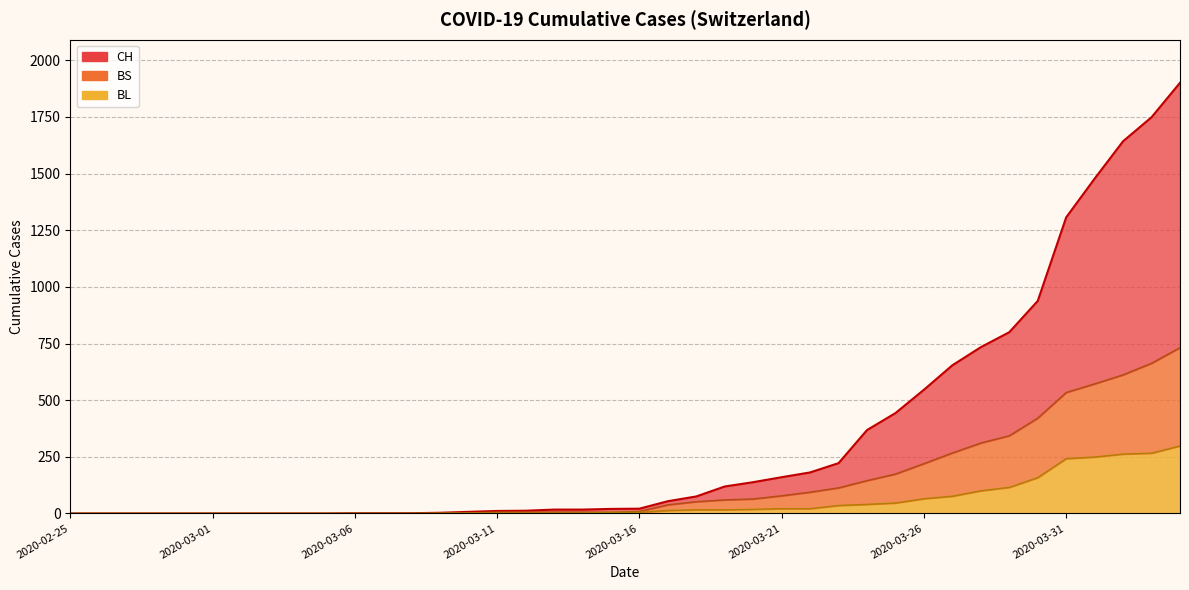

The value of CH at 2020-03-13 is 17. True or false?

True